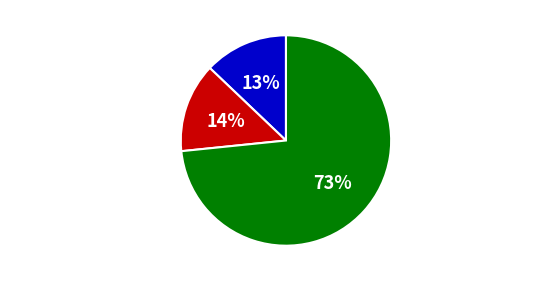

What is the largest slice in the pie chart?

Household Surplus